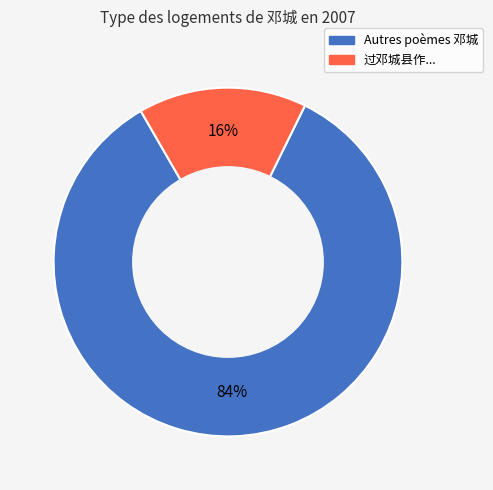

Is there a majority slice in this chart?

Yes